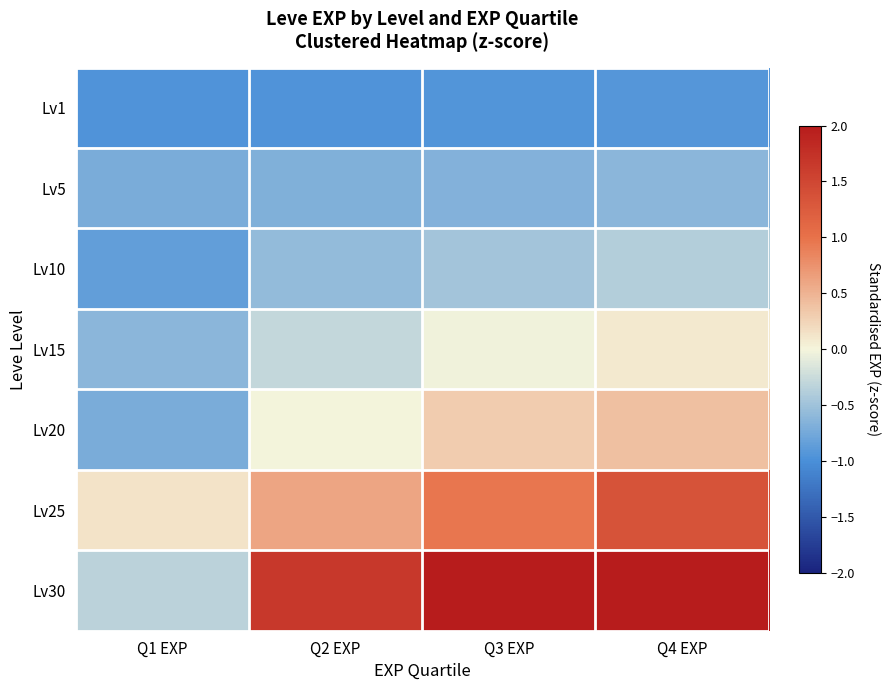

What is the maximum value shown in the chart?

3.1